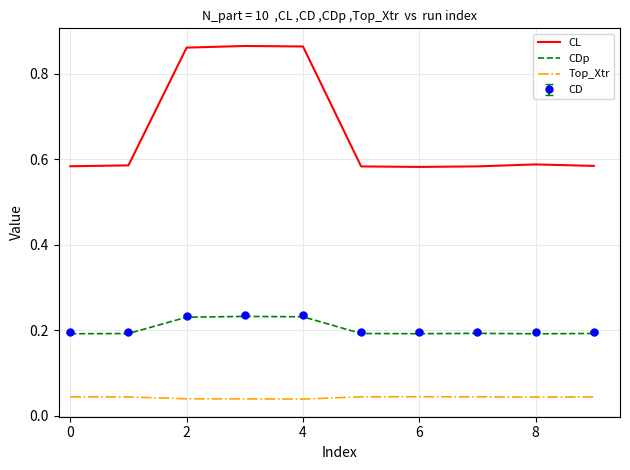

Which series has the largest total across all categories?

CL